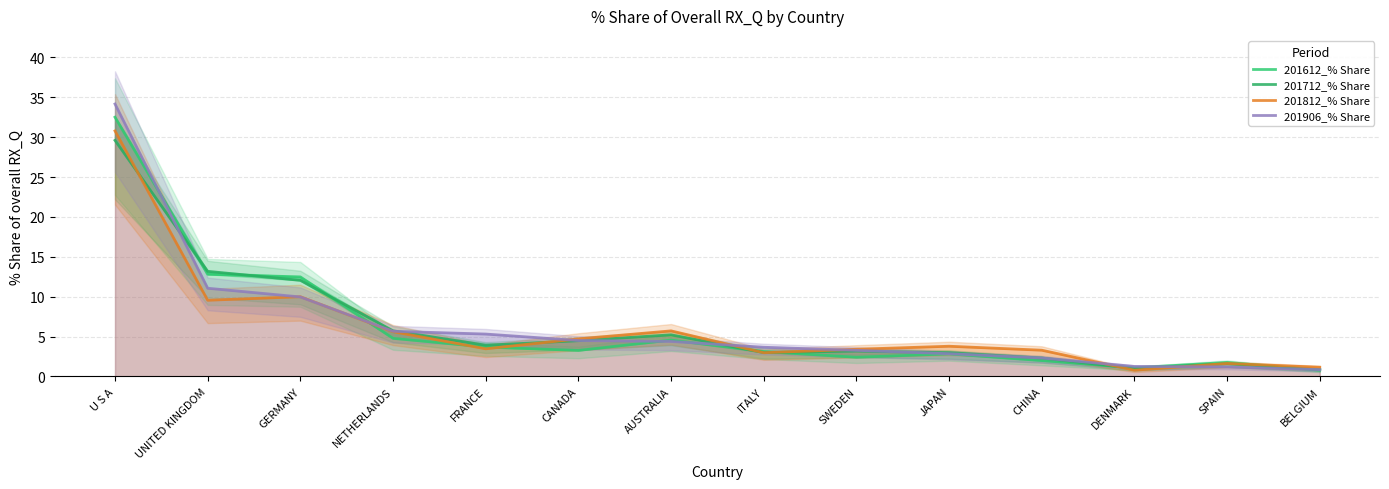

What is the maximum value for 201712_% Share?

29.6